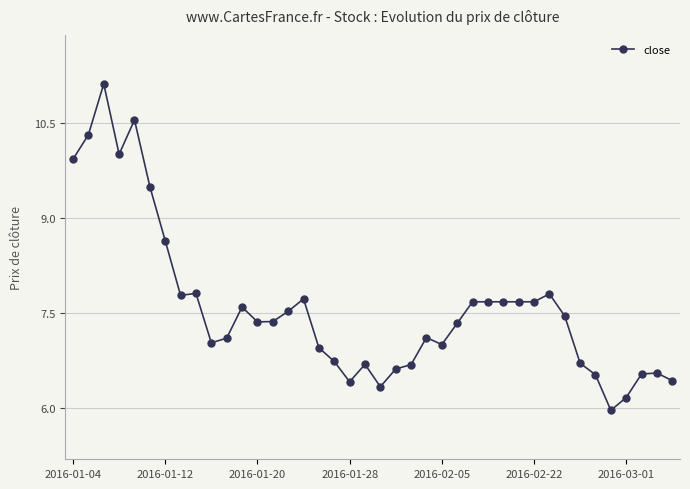

What is the average value?

7.6